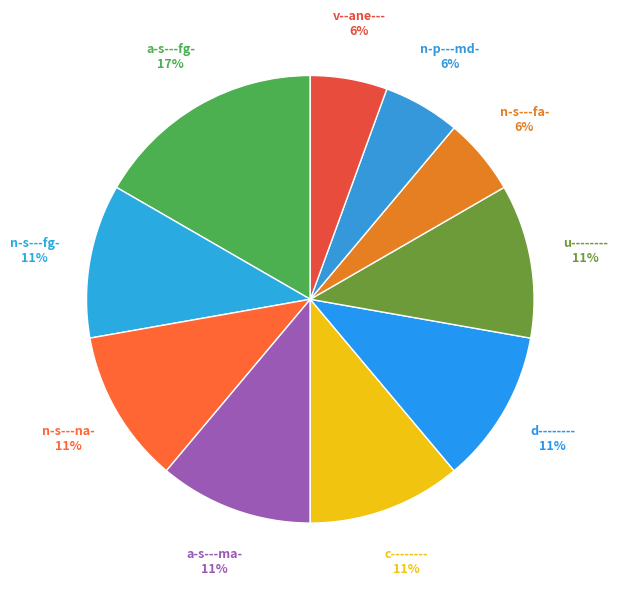

Rank the categories by value from lowest to highest.

n-s---fa-, n-p---md-, v--ane---, n-s---fg-, n-s---na-, a-s---ma-, c--------, d--------, u--------, a-s---fg-